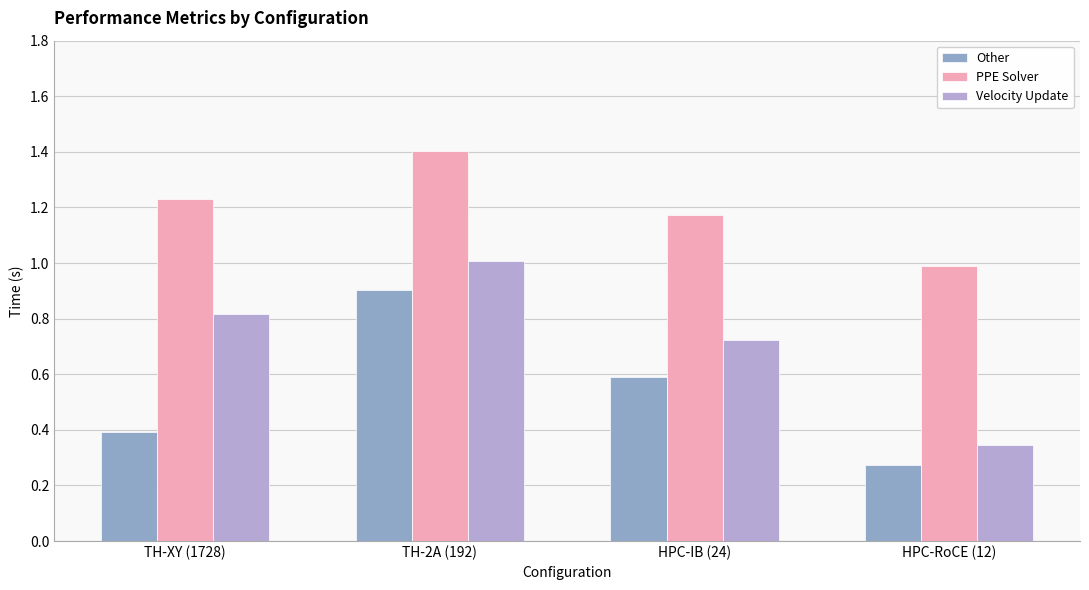

What are all the series names shown in the legend?

Other, PPE Solver, Velocity Update